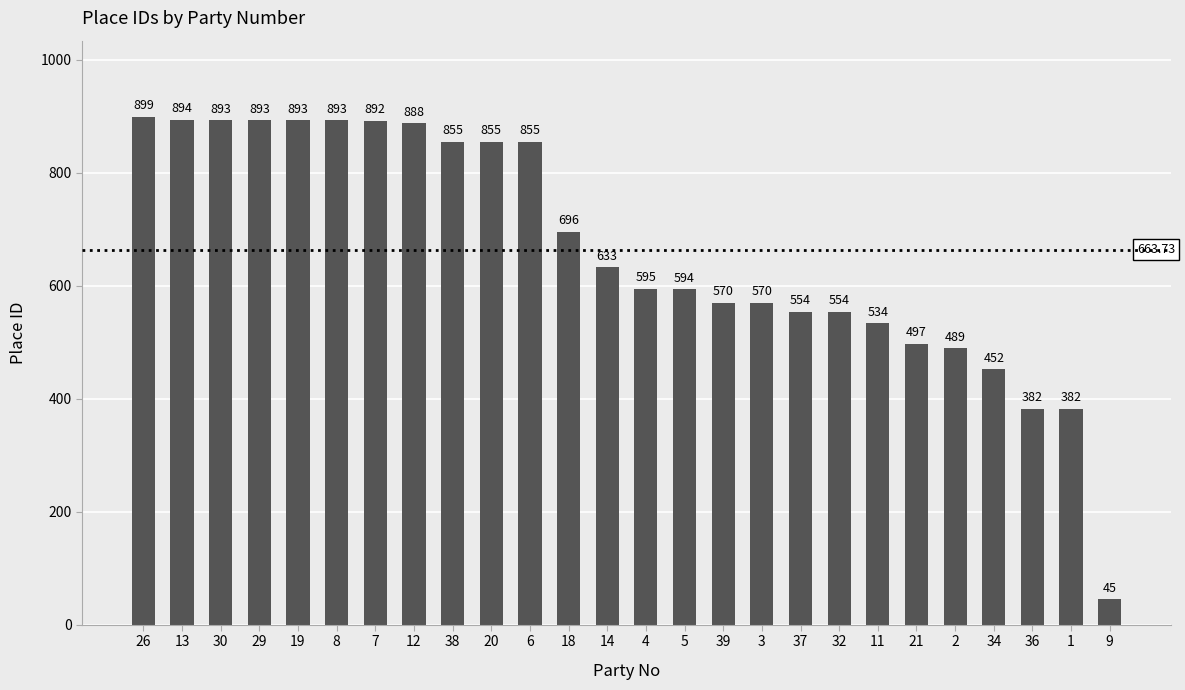

What is the average value?

664